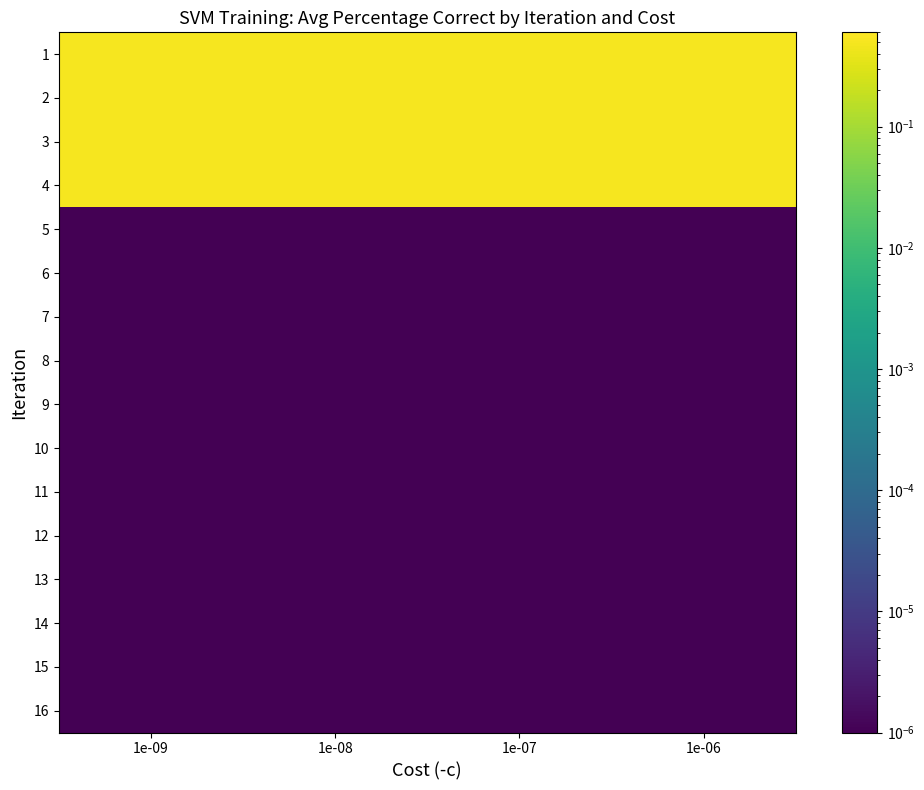

Reading left to right, list all the values displayed in this chart.

1: 1e-09=0.5	1e-08=0.5	1e-07=0.5	1e-06=0.5
2: 1e-09=0.5	1e-08=0.5	1e-07=0.5	1e-06=0.5
3: 1e-09=0.5	1e-08=0.5	1e-07=0.5	1e-06=0.5
4: 1e-09=0.5	1e-08=0.5	1e-07=0.5	1e-06=0.5
5: 1e-09=0.0	1e-08=0.0	1e-07=0.0	1e-06=0.0
6: 1e-09=0.0	1e-08=0.0	1e-07=0.0	1e-06=0.0
7: 1e-09=0.0	1e-08=0.0	1e-07=0.0	1e-06=0.0
8: 1e-09=0.0	1e-08=0.0	1e-07=0.0	1e-06=0.0
9: 1e-09=0.0	1e-08=0.0	1e-07=0.0	1e-06=0.0
10: 1e-09=0.0	1e-08=0.0	1e-07=0.0	1e-06=0.0
11: 1e-09=0.0	1e-08=0.0	1e-07=0.0	1e-06=0.0
12: 1e-09=0.0	1e-08=0.0	1e-07=0.0	1e-06=0.0
13: 1e-09=0.0	1e-08=0.0	1e-07=0.0	1e-06=0.0
14: 1e-09=0.0	1e-08=0.0	1e-07=0.0	1e-06=0.0
15: 1e-09=0.0	1e-08=0.0	1e-07=0.0	1e-06=0.0
16: 1e-09=0.0	1e-08=0.0	1e-07=0.0	1e-06=0.0